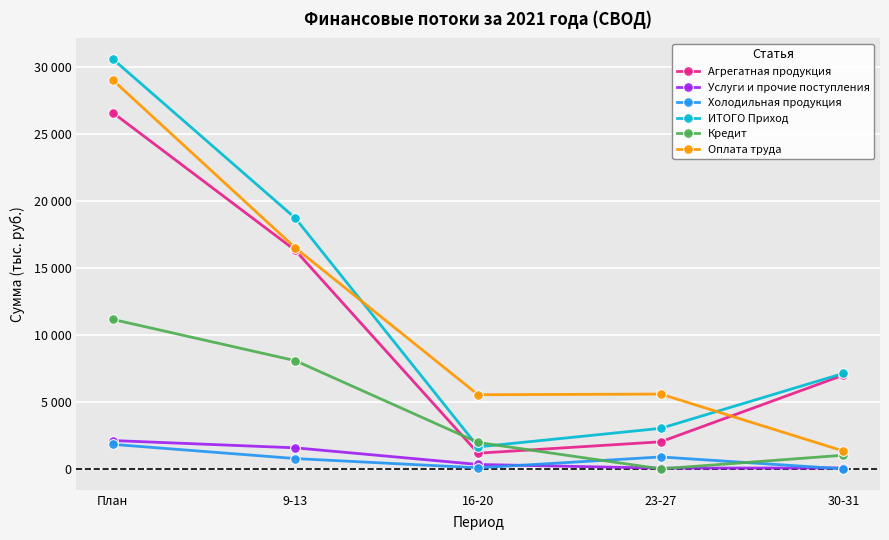

What is the label of the 1st point from the left?

План